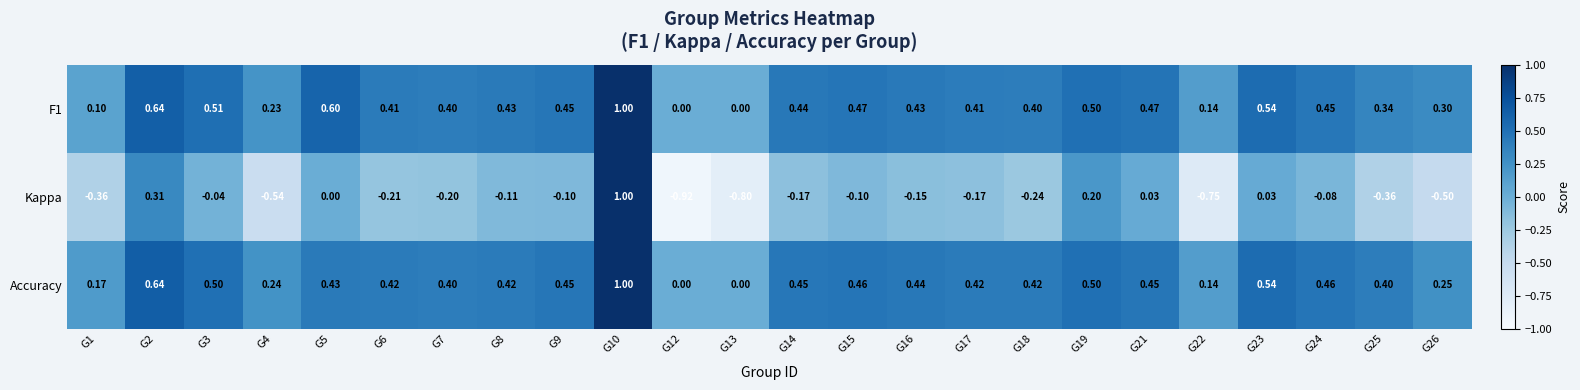

At G6, list the series in order from largest to smallest.

Accuracy, F1, Kappa